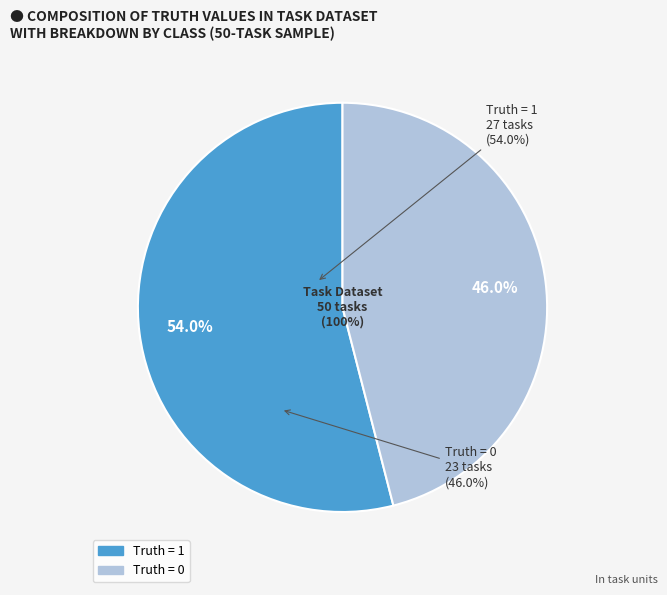

The Truth = 0 slice represents 46% of the pie. True or false?

True